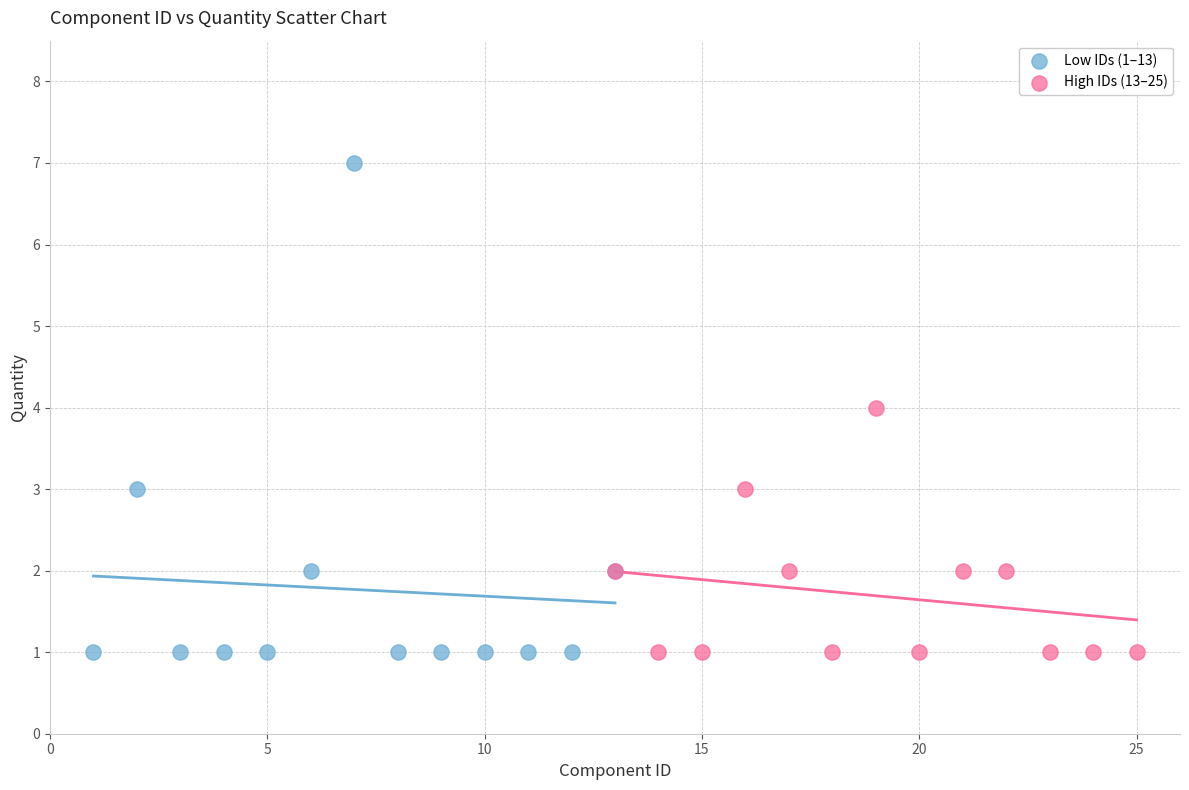

Which series has the largest Y range (max minus min)?

Low IDs (1–13)